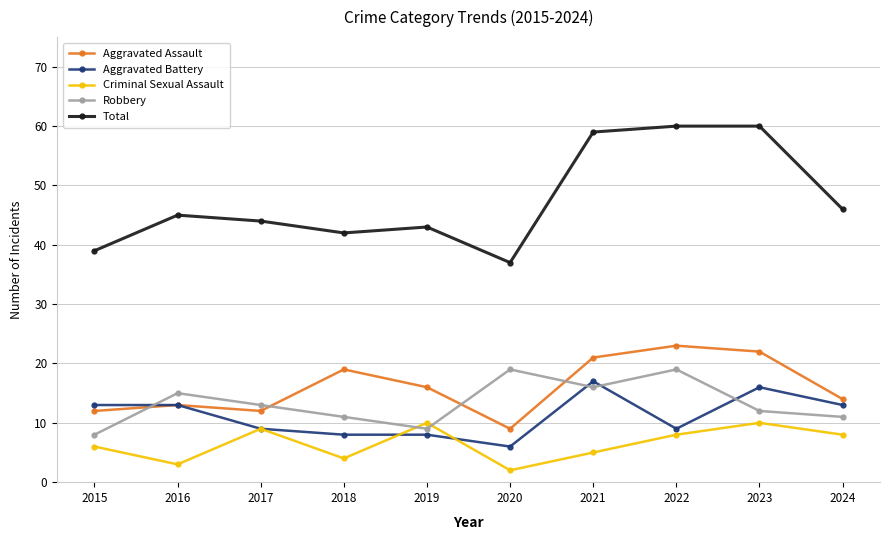

Where is the first local minimum for Aggravated Assault?

2017